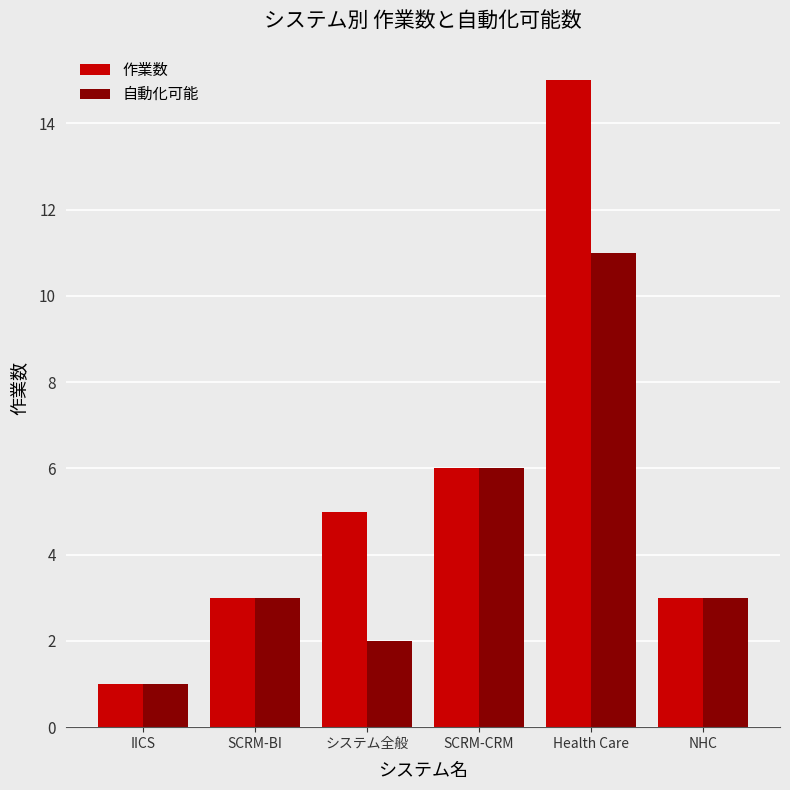

At which category is the sum across all series the highest?

Health Care